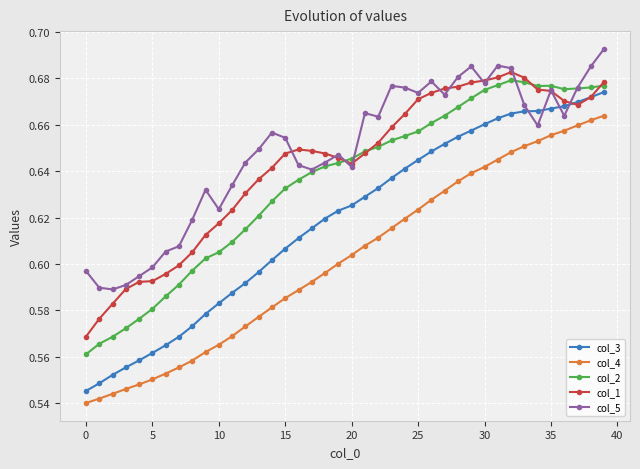

Count the col_4 values in the range 0 to 1.

40